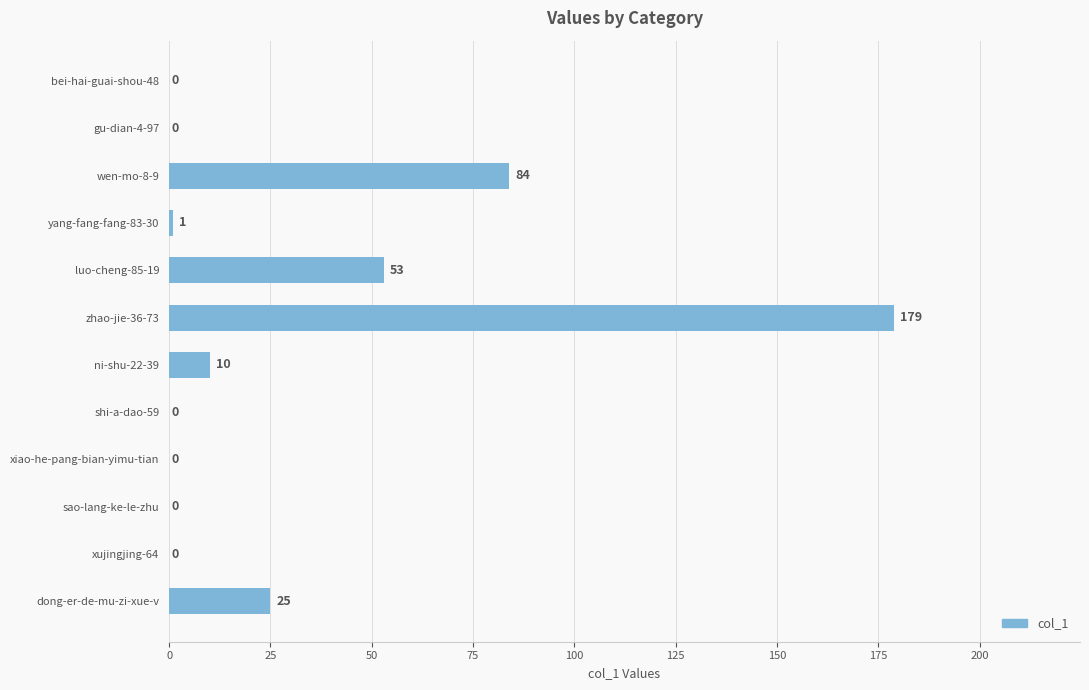

Reading top to bottom, extract all data points from this chart.

bei-hai-guai-shou-48=0	gu-dian-4-97=0	wen-mo-8-9=84	yang-fang-fang-83-30=1	luo-cheng-85-19=53	zhao-jie-36-73=179	ni-shu-22-39=10	shi-a-dao-59=0	xiao-he-pang-bian-yimu-tian=0	sao-lang-ke-le-zhu=0	xujingjing-64=0	dong-er-de-mu-zi-xue-v=25